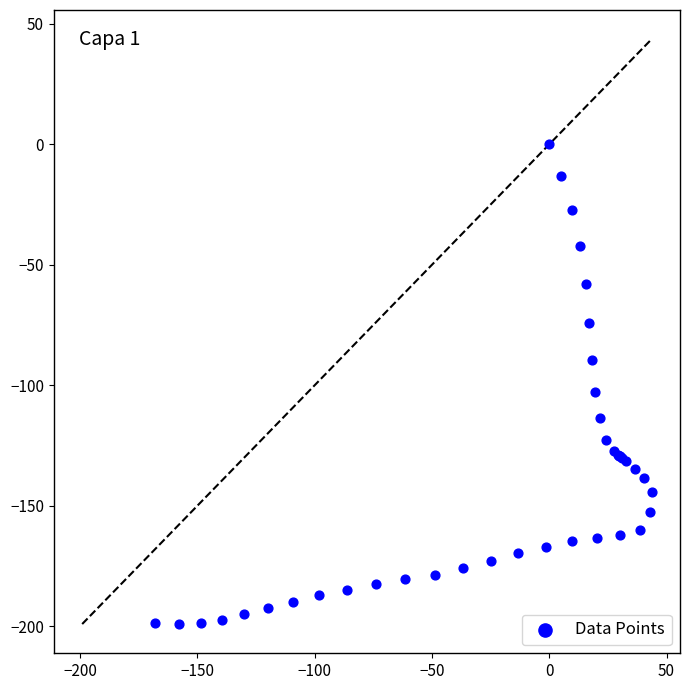

What Y value in the scatter plot is closest to -99?

-102.7